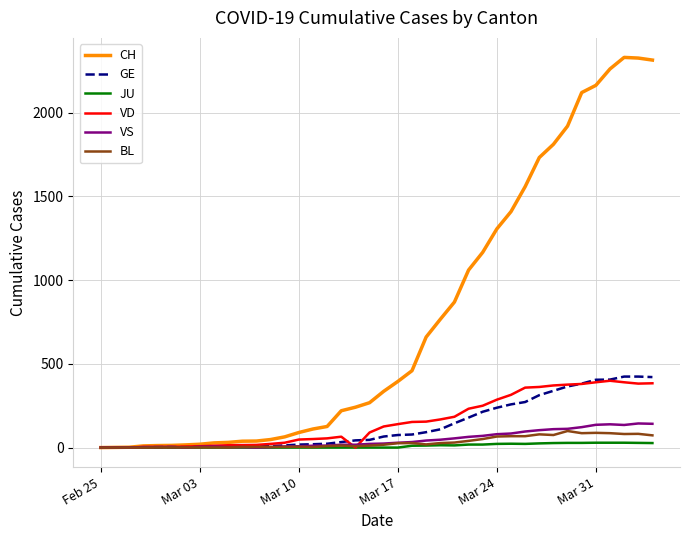

True or false: VS has more than 2 interior local peaks.

True